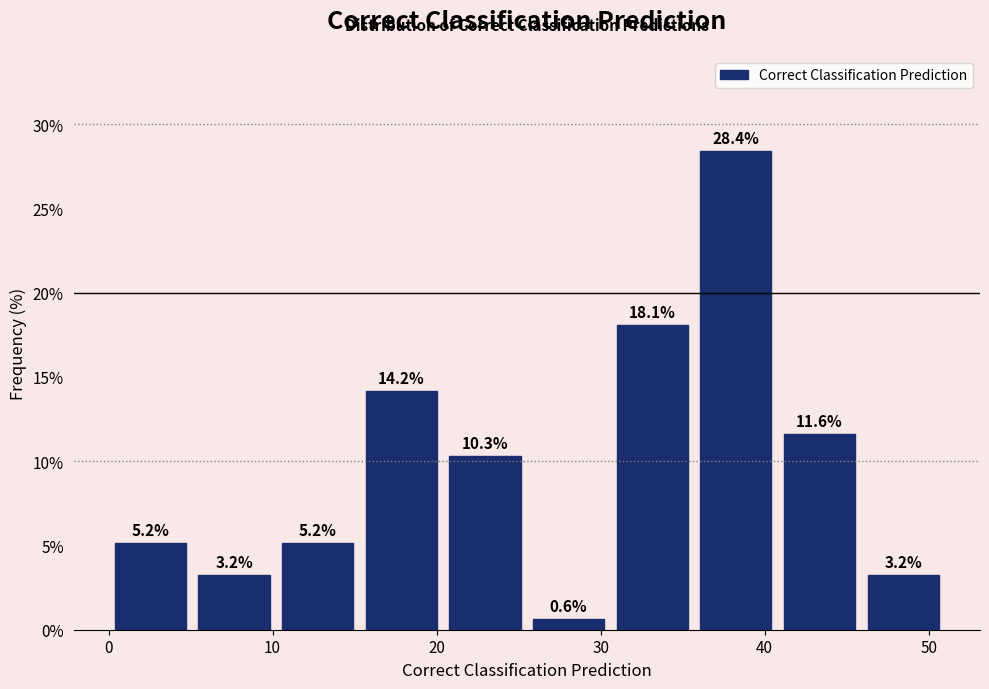

How tall is the bar that spans 35.7 to 40.8 on the x-axis? The bar edges are not printed on the chart, so give them approximately, as read against the axis.

28.4